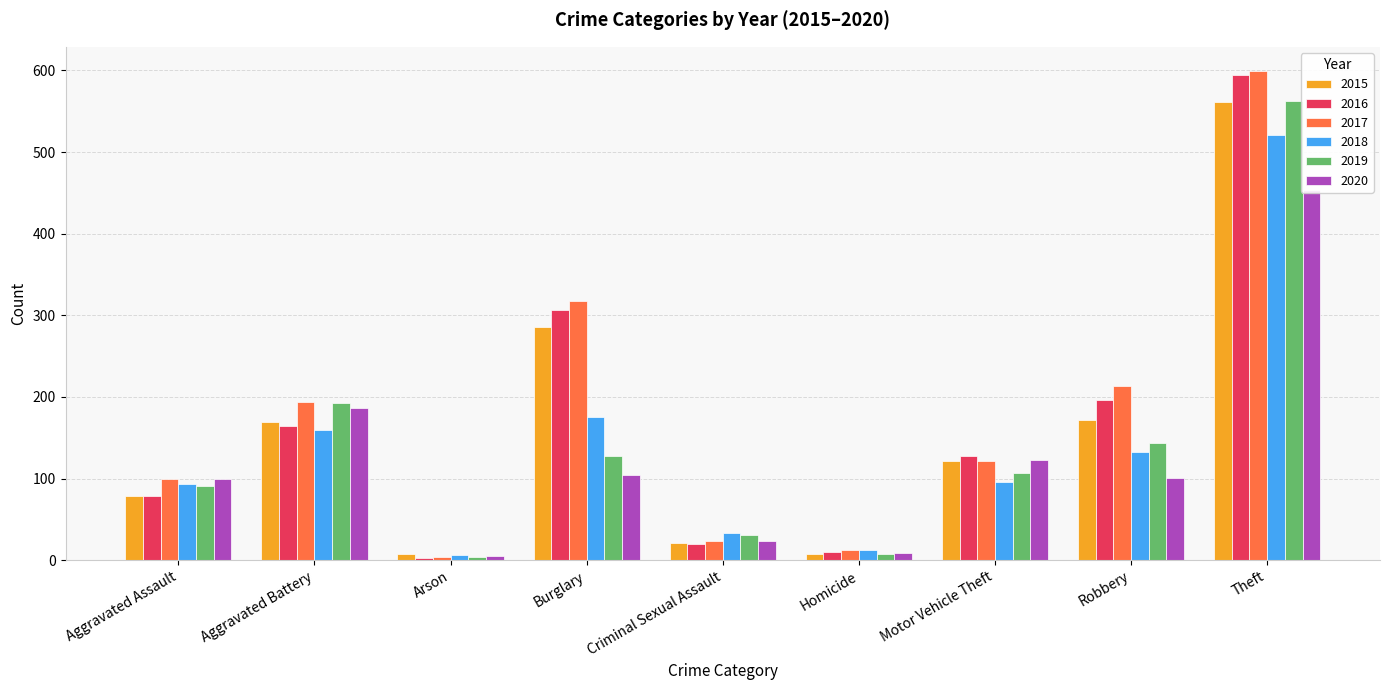

Reading left to right, what are all the values shown in this chart?

2015: Aggravated Assault=79	Aggravated Battery=169	Arson=8	Burglary=286	Criminal Sexual Assault=21	Homicide=7	Motor Vehicle Theft=121	Robbery=172	Theft=561
2016: Aggravated Assault=79	Aggravated Battery=164	Arson=3	Burglary=307	Criminal Sexual Assault=20	Homicide=10	Motor Vehicle Theft=128	Robbery=196	Theft=594
2017: Aggravated Assault=99	Aggravated Battery=194	Arson=4	Burglary=318	Criminal Sexual Assault=23	Homicide=13	Motor Vehicle Theft=122	Robbery=213	Theft=599
2018: Aggravated Assault=93	Aggravated Battery=160	Arson=6	Burglary=176	Criminal Sexual Assault=33	Homicide=12	Motor Vehicle Theft=96	Robbery=132	Theft=521
2019: Aggravated Assault=91	Aggravated Battery=193	Arson=4	Burglary=127	Criminal Sexual Assault=31	Homicide=8	Motor Vehicle Theft=107	Robbery=143	Theft=563
2020: Aggravated Assault=99	Aggravated Battery=186	Arson=5	Burglary=104	Criminal Sexual Assault=24	Homicide=9	Motor Vehicle Theft=123	Robbery=101	Theft=453